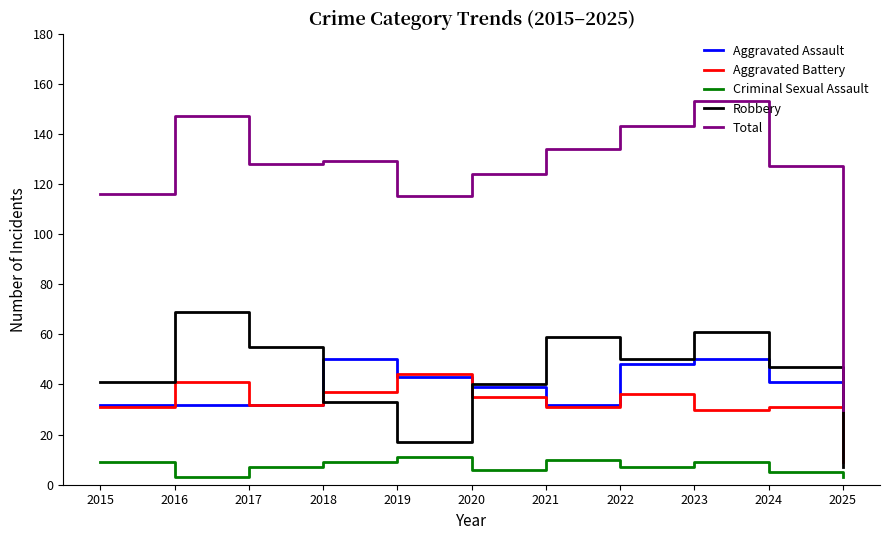

What is the approximate value of Robbery at 2019, to the nearest 5?

15